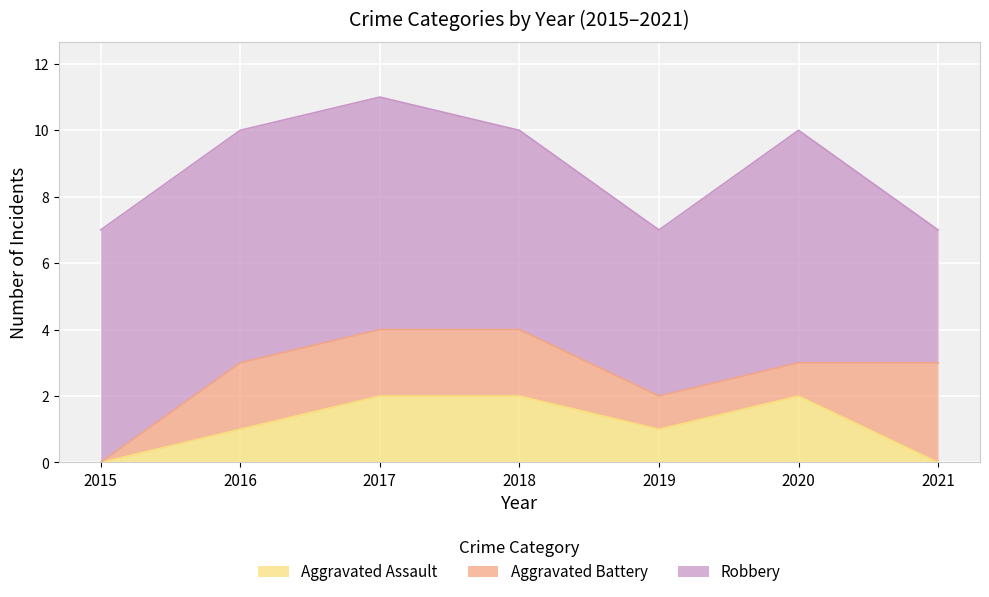

Count the number of data series in this chart.

3